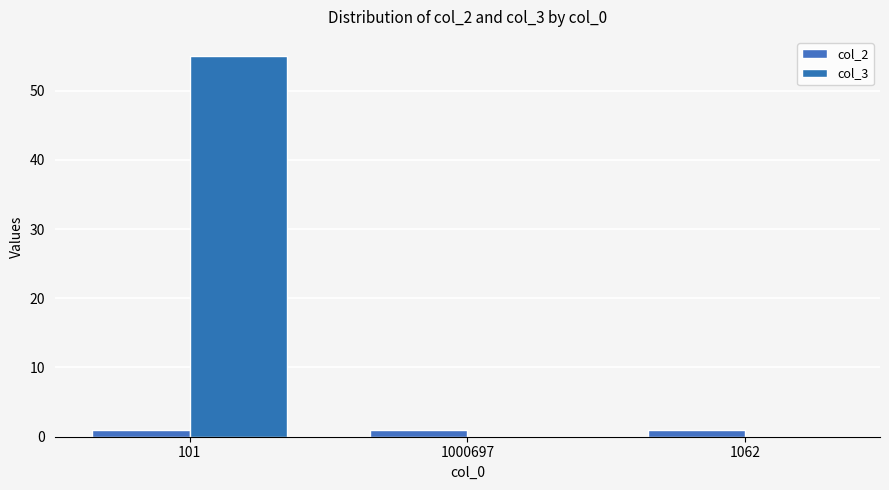

What is the difference between the maximum and second lowest values in the col_3 series?

55